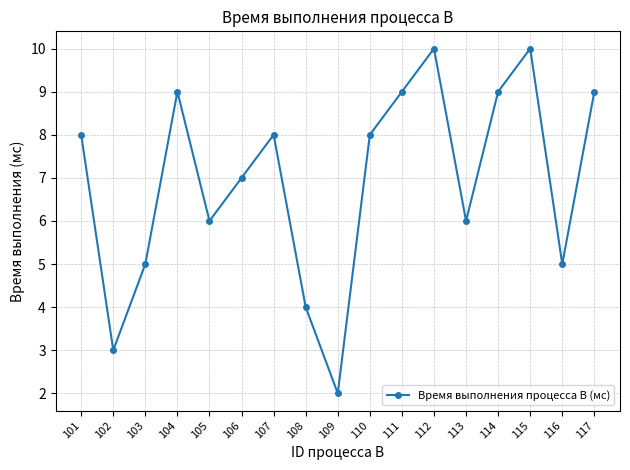

What is the difference between the maximum and second lowest values?

7